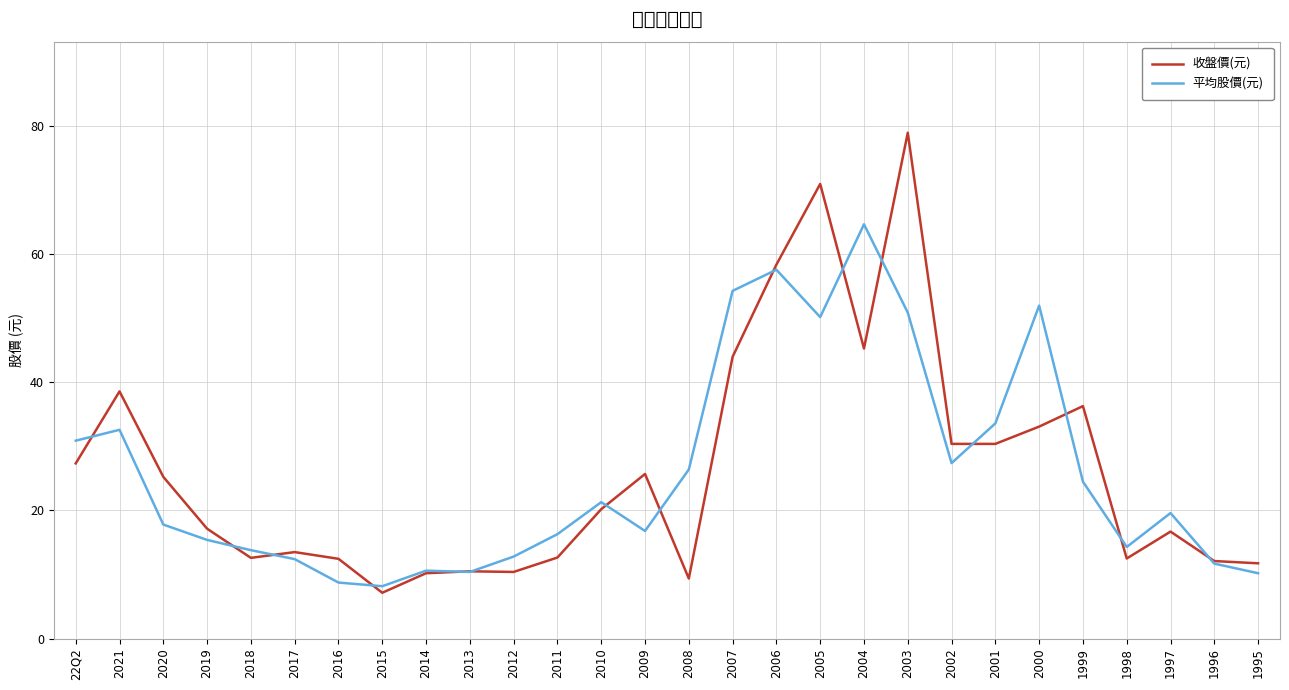

Which category has the lowest value in the 平均股價(元) series?

2015